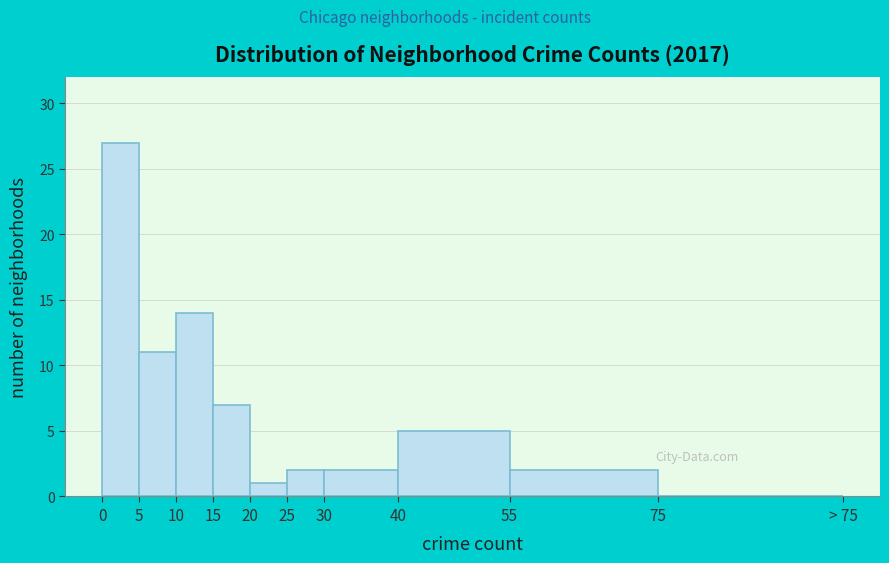

What is the greatest value displayed?

27